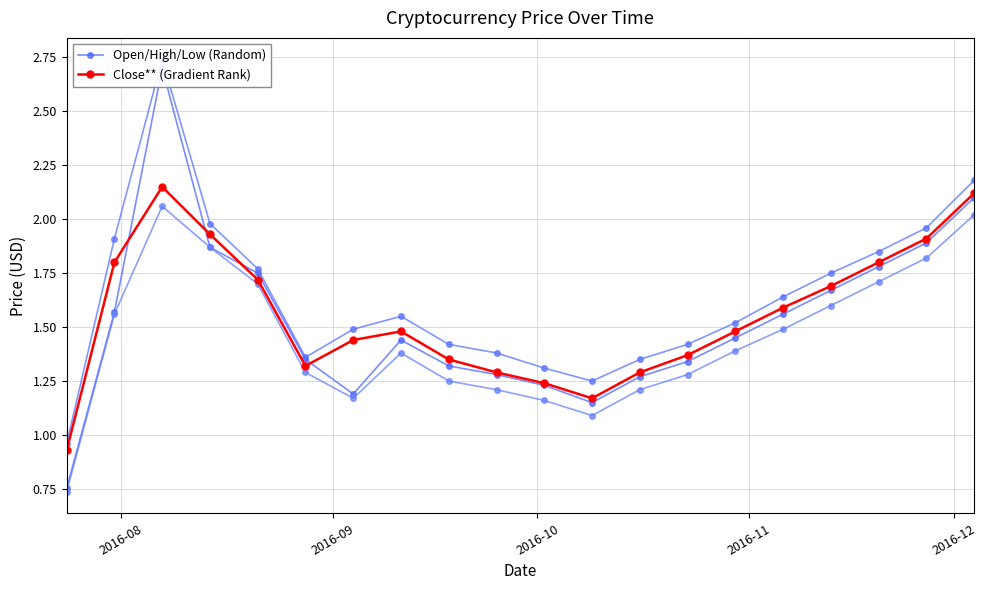

How many lines are shown in the chart?

2